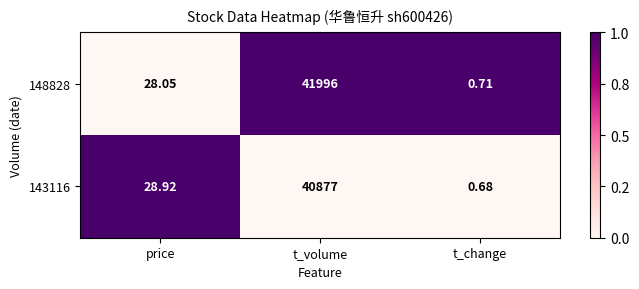

List the series in order of their overall mean, lowest first.

143116, 148828